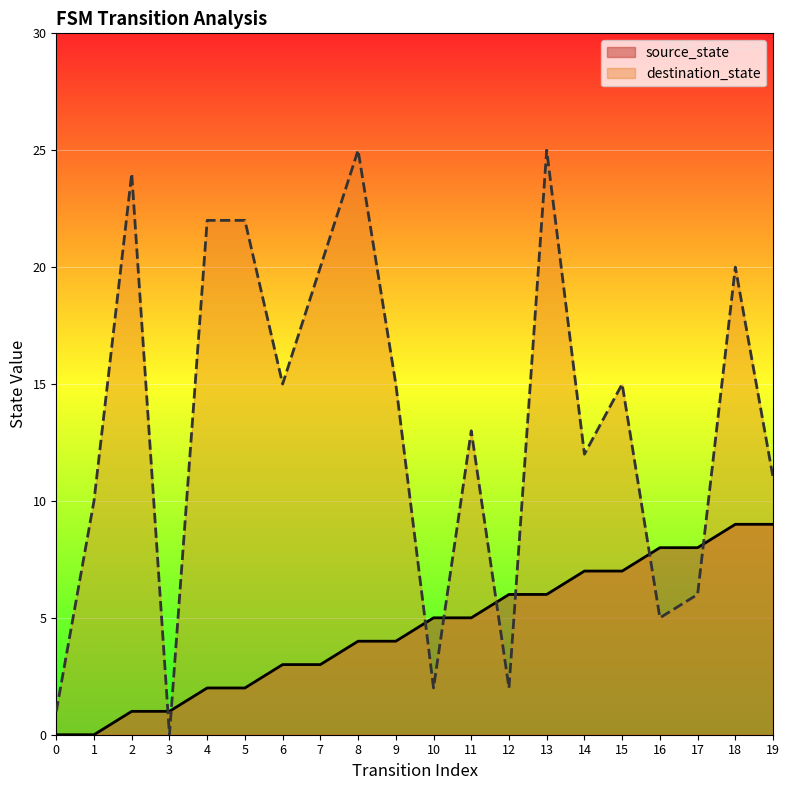

What are all the series names shown in the legend?

source_state, destination_state